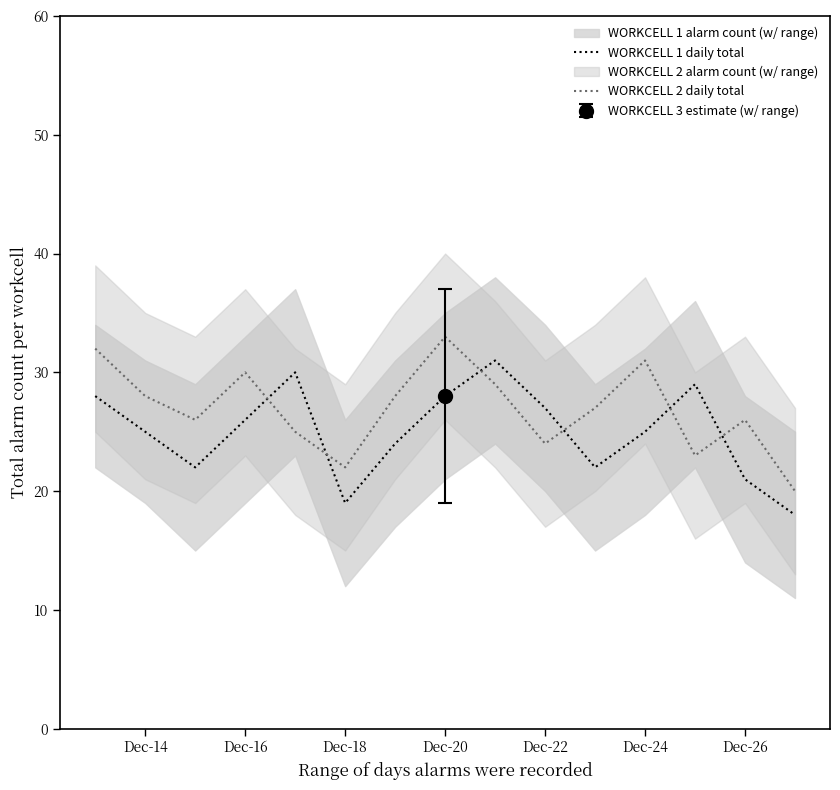

True or false: WORKCELL 2 daily total and WORKCELL 1 daily total intersect in this chart.

True